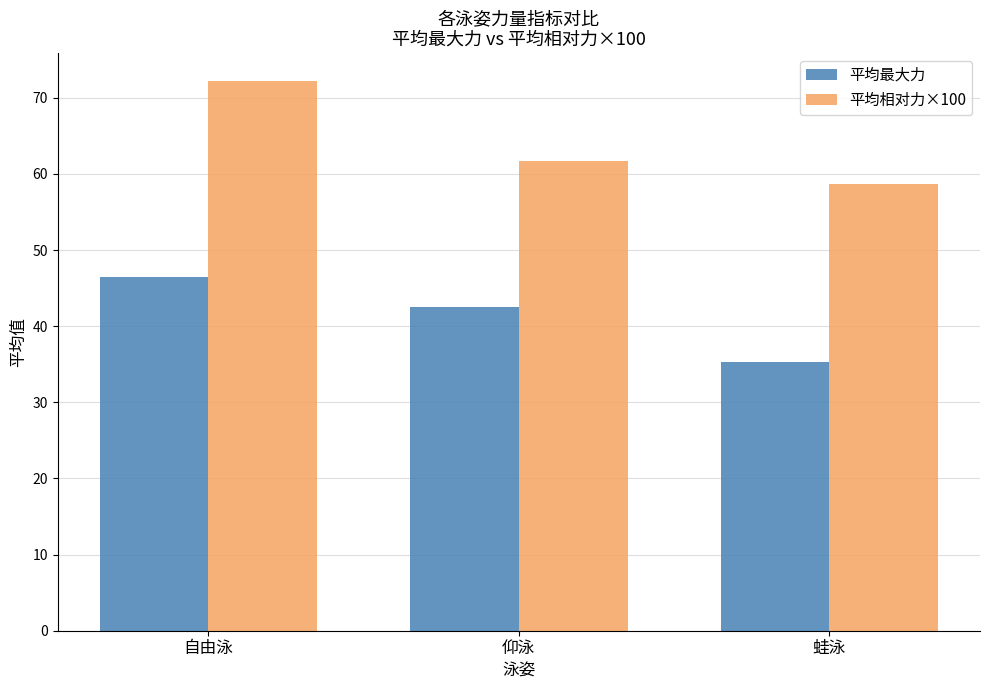

At which label does 平均相对力×100 reach its minimum?

蛙泳